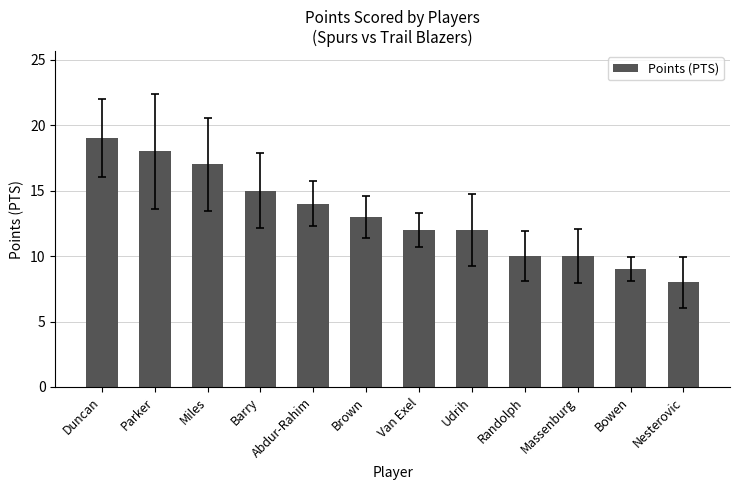

The value at Van Exel is 12. True or false?

True